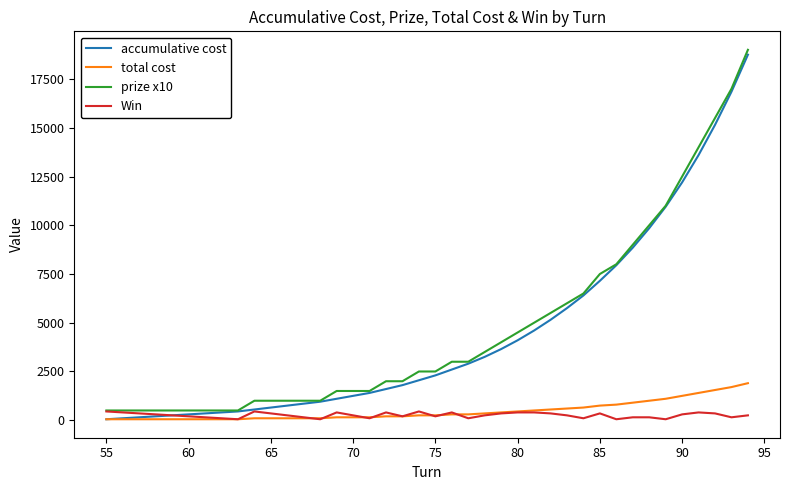

What is the maximum value for accumulative cost?

18750